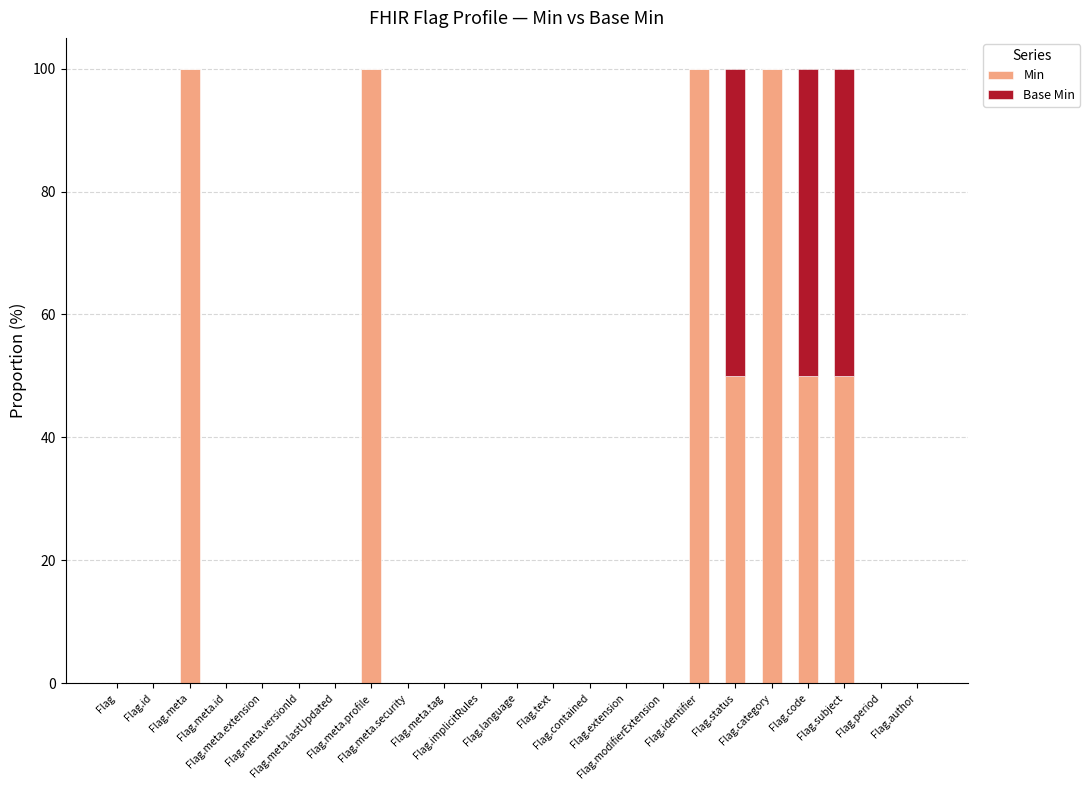

How many distinct data groups are displayed?

2